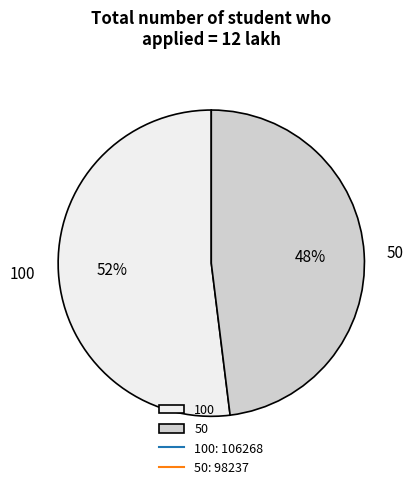

Approximately how many times larger is the value at 50 compared to 100?

0.9